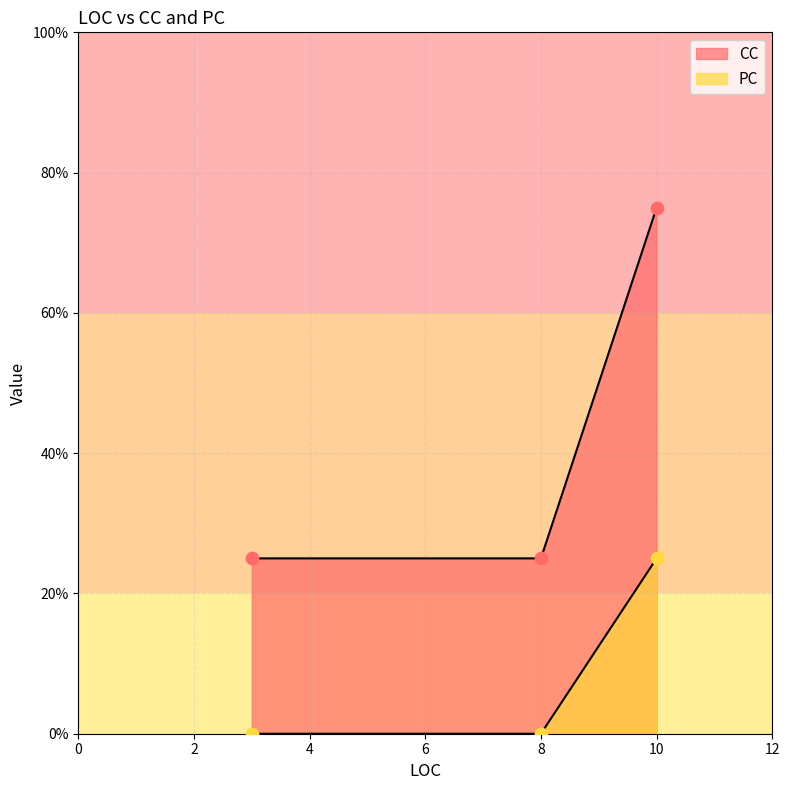

What are all the series names shown in the legend?

CC, PC